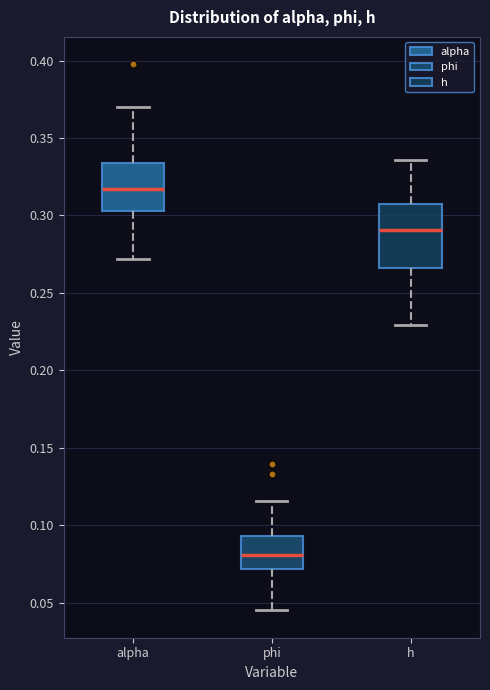

Where does the upper whisker of the box for phi end on the y-axis? The values are not printed on the chart, so give them approximately, as read against the axis.

0.115